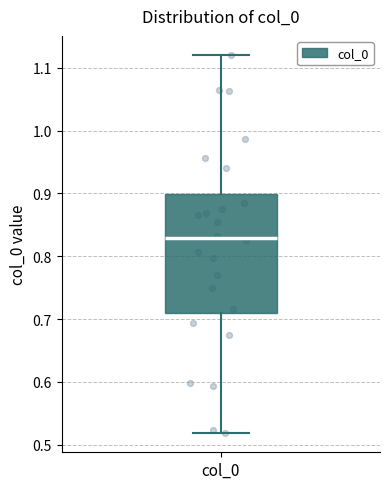

Transcribe this box plot: give where the median line is, the range the box spans, and where the two whiskers end, as read against the y-axis. The values are not printed on the chart, so give them approximately, as read against the axis.

median 0.83, box 0.71 to 0.90, whiskers 0.52 to 1.12